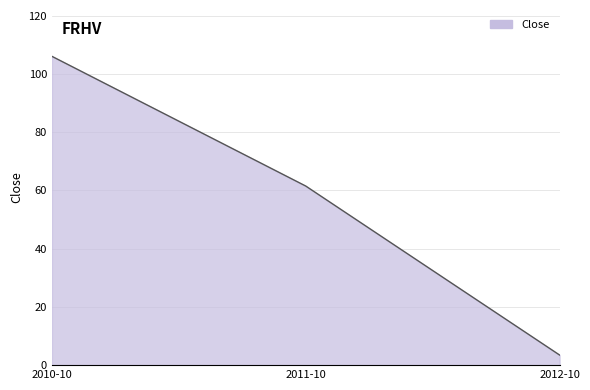

What position from the left is 2012-10?

3